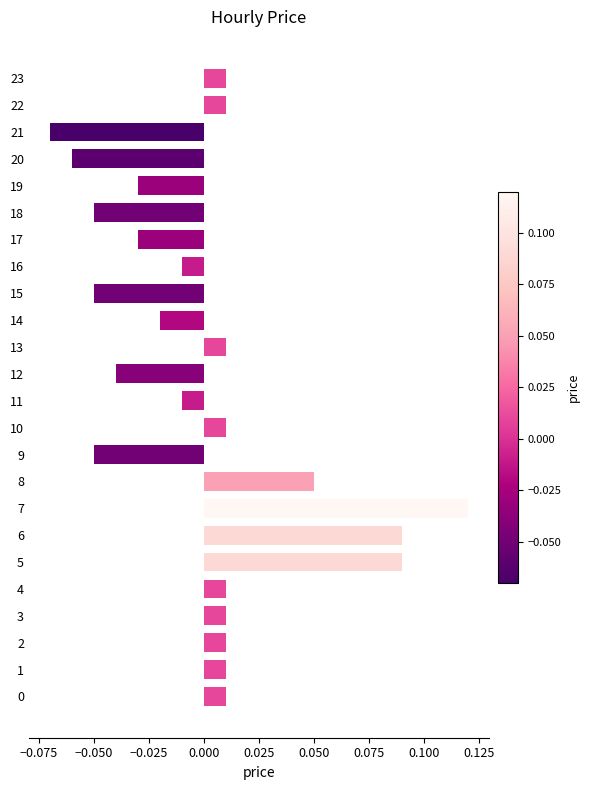

How many values are below 0?

11